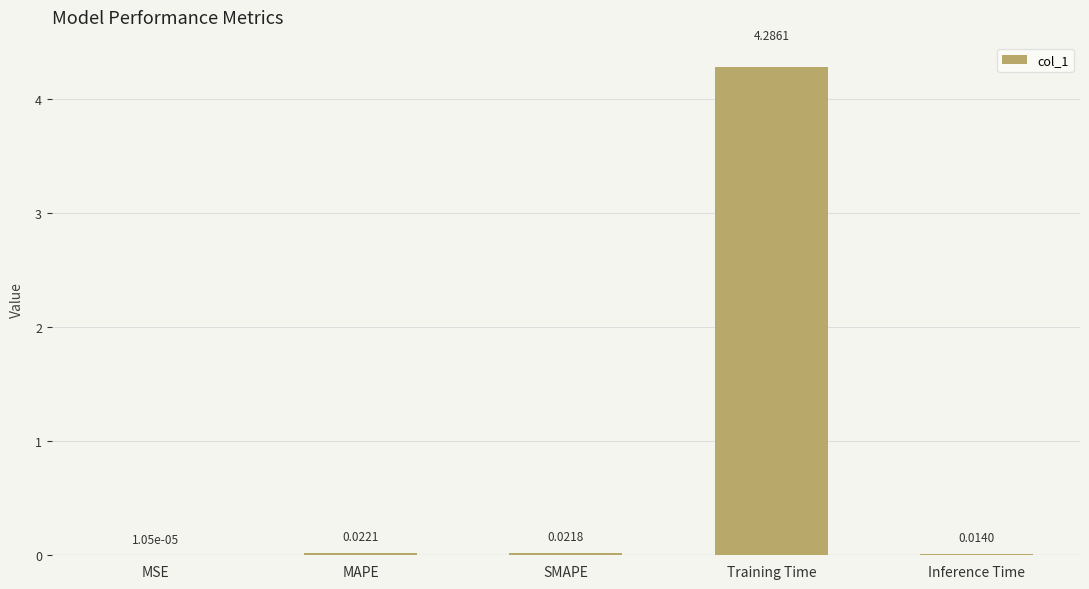

Between MSE and SMAPE, which is larger?

SMAPE